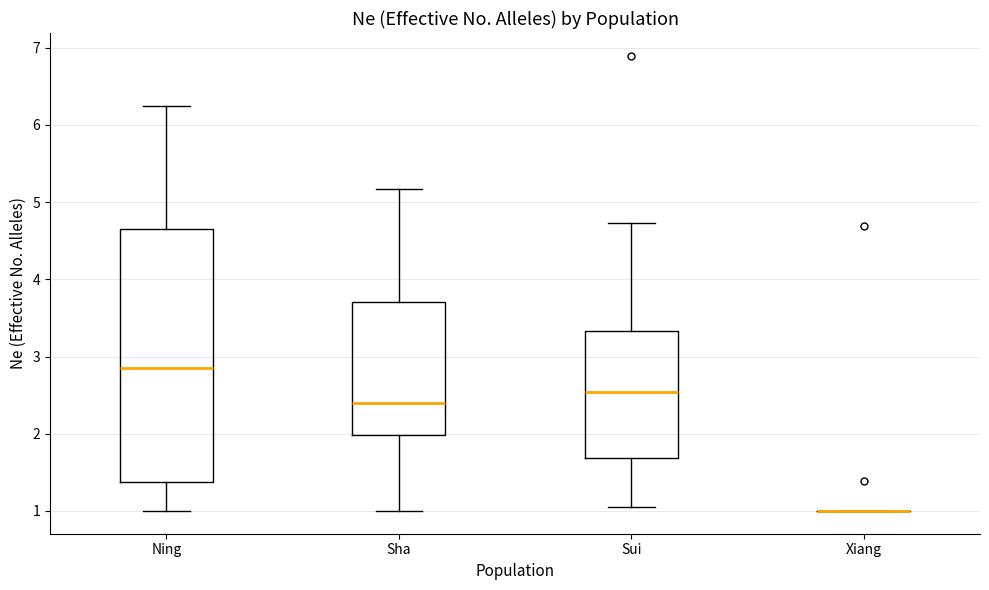

Reading left to right, transcribe this box plot: for each box, give where its median line is, the range the box spans, and where its two whiskers end, as read against the y-axis. The values are not printed on the chart, so give them approximately, as read against the axis.

Ning: median 2.9, box 1.4 to 4.7, whiskers 1.0 to 6.3
Sha: median 2.4, box 2.0 to 3.7, whiskers 1.0 to 5.2
Sui: median 2.5, box 1.7 to 3.3, whiskers 1.1 to 4.7
Xiang: box collapsed to a line at 1.0, whiskers 1.0 to 1.0